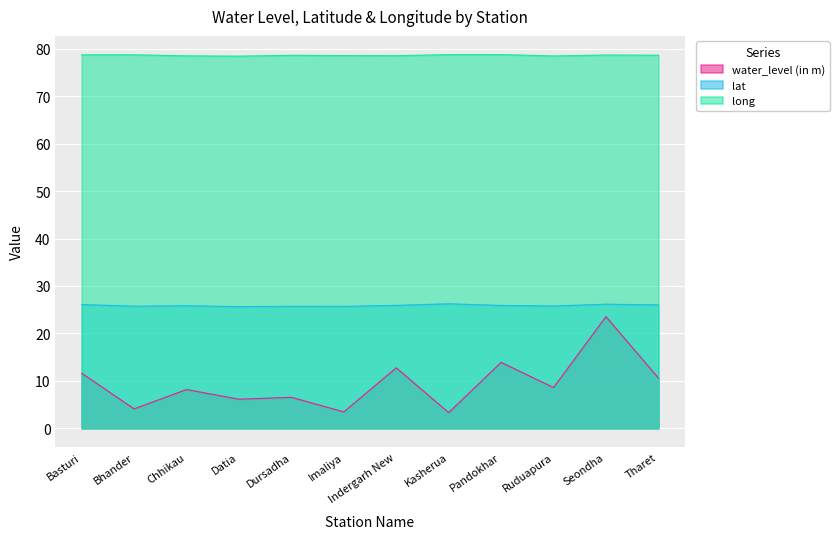

How many lines are shown in the chart?

3